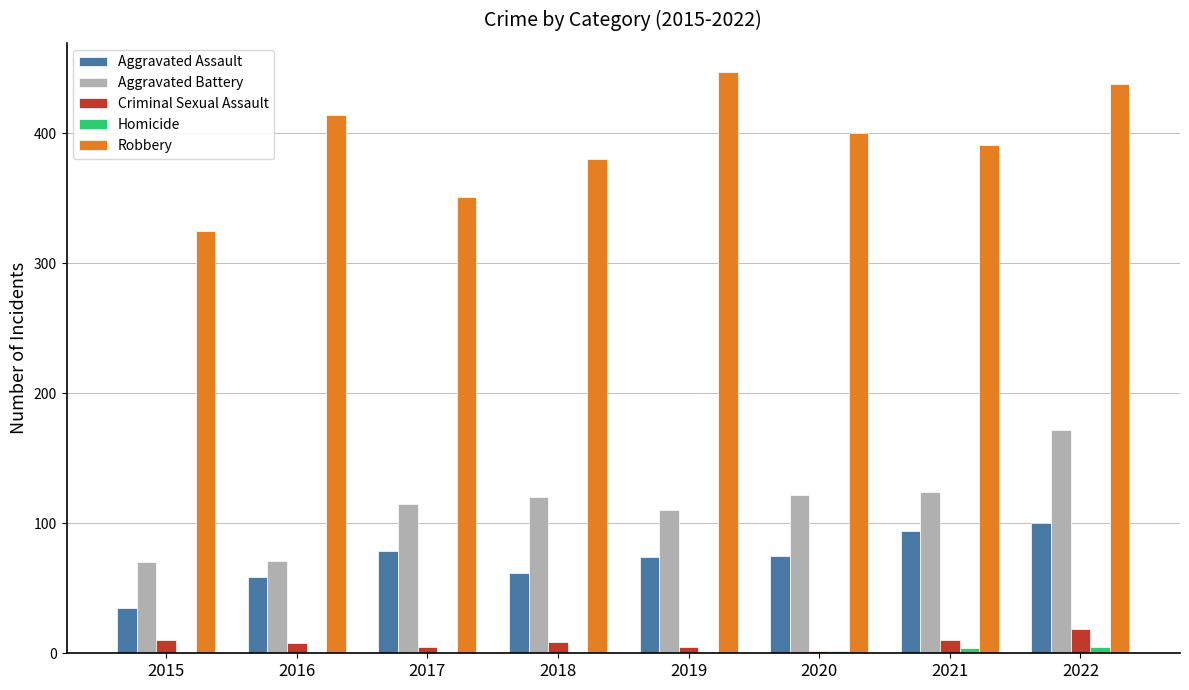

What is the total value across all series at 2016?

553